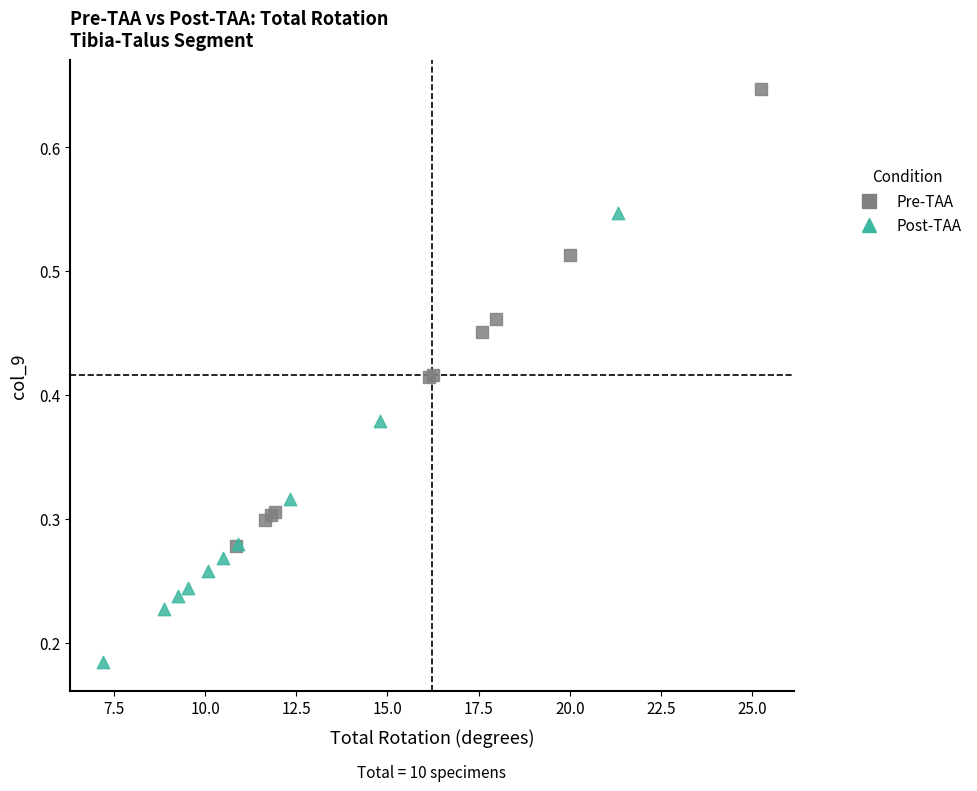

Which series contains the lowest Y value?

Post-TAA